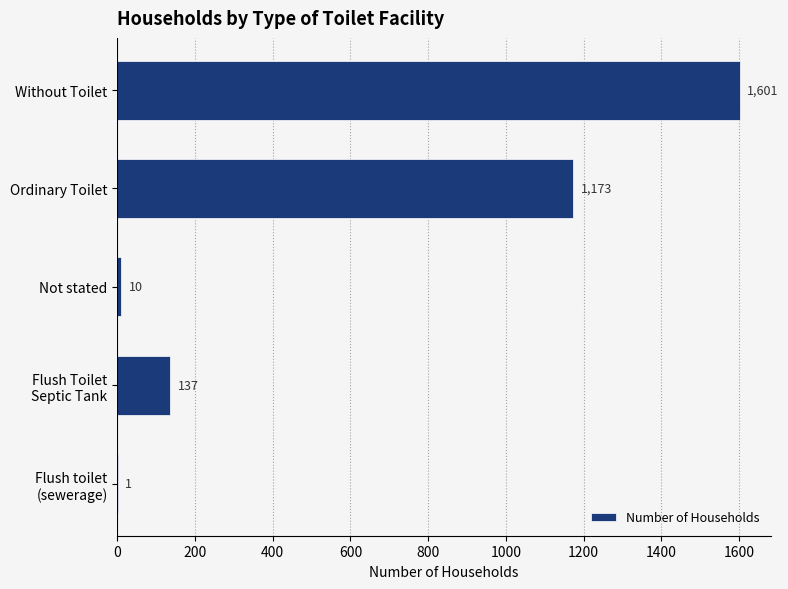

What is the sum of all values?

2922